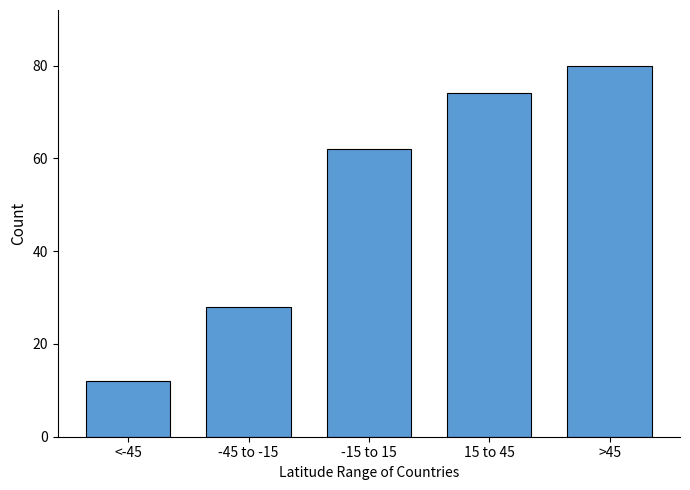

Reading right to left, transcribe all the data shown in this chart.

80	74	62	28	12